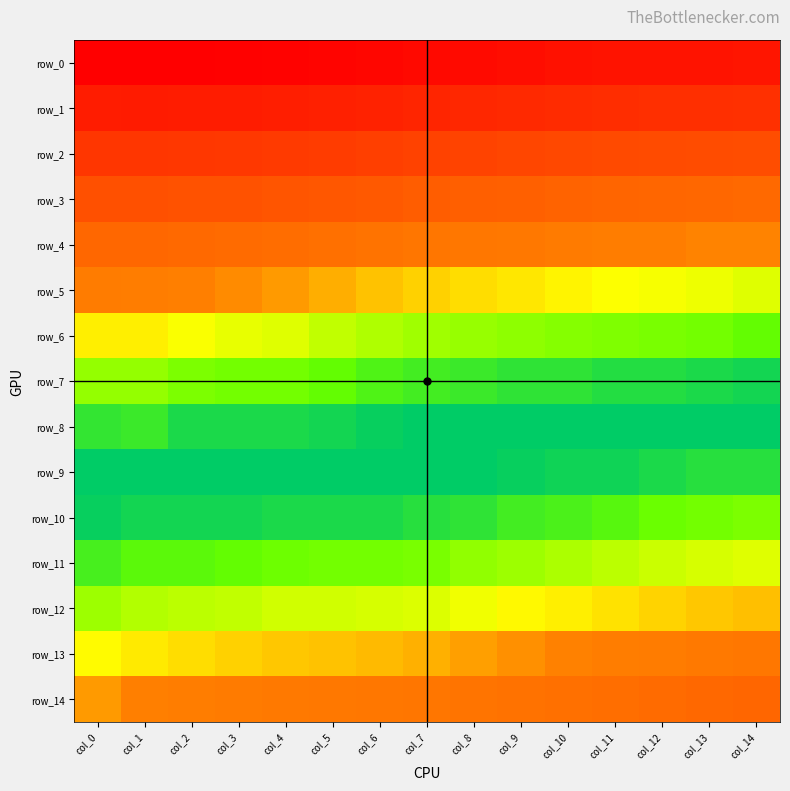

What is the total value across all series at col_6?

0.9